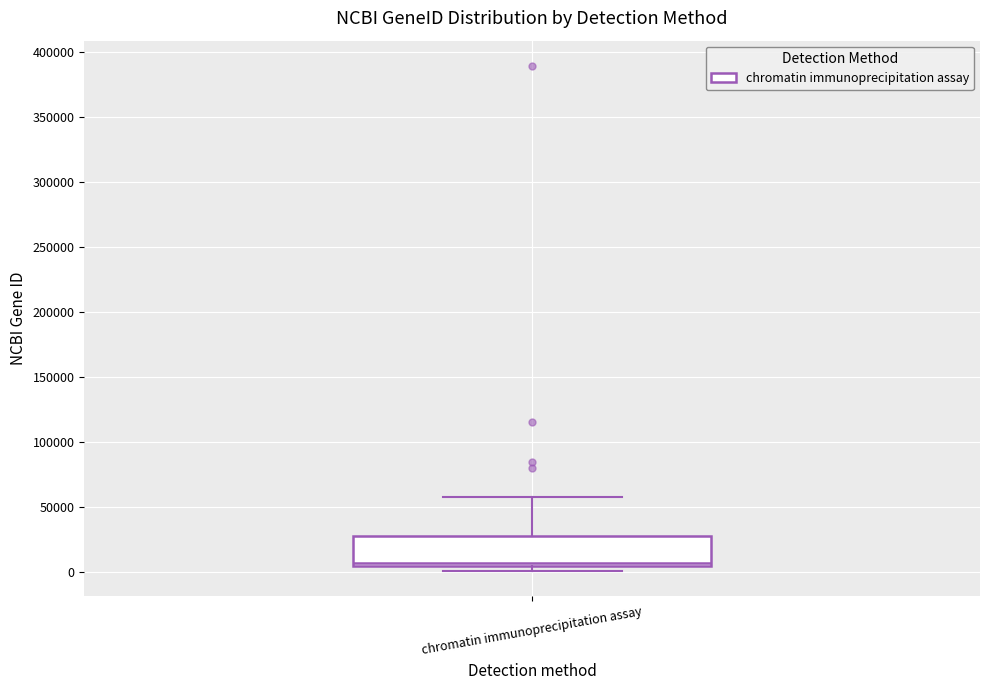

Where does the upper whisker of the box for chromatin immunoprecipitation assay end on the y-axis? The values are not printed on the chart, so give them approximately, as read against the axis.

60000